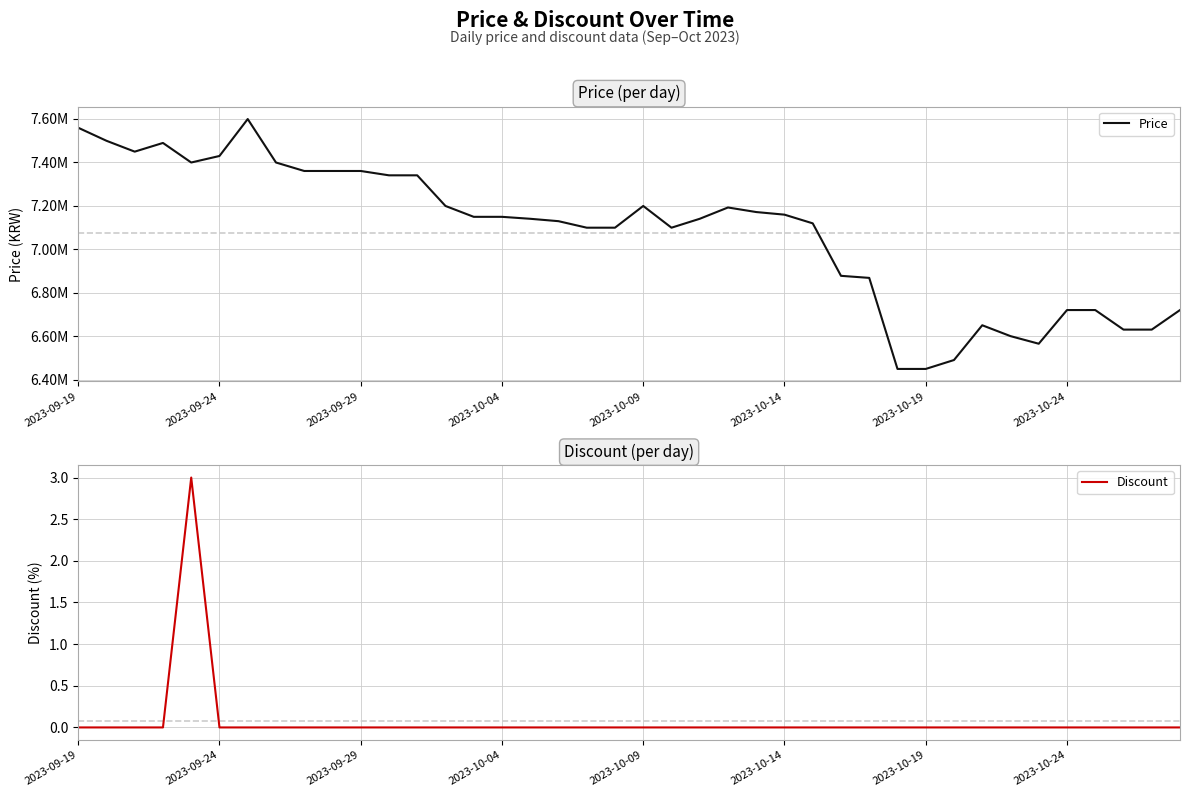

The Price series shows 9996681 at 34. True or false?

False